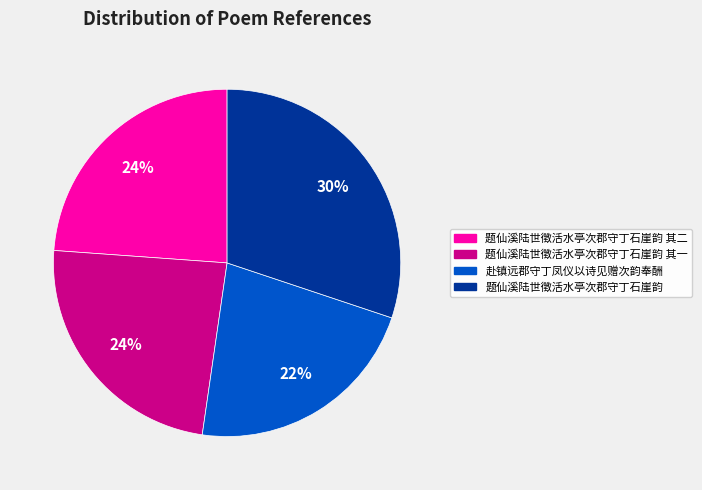

To the nearest percent, what is the difference between the largest and smallest slice percentages?

8%